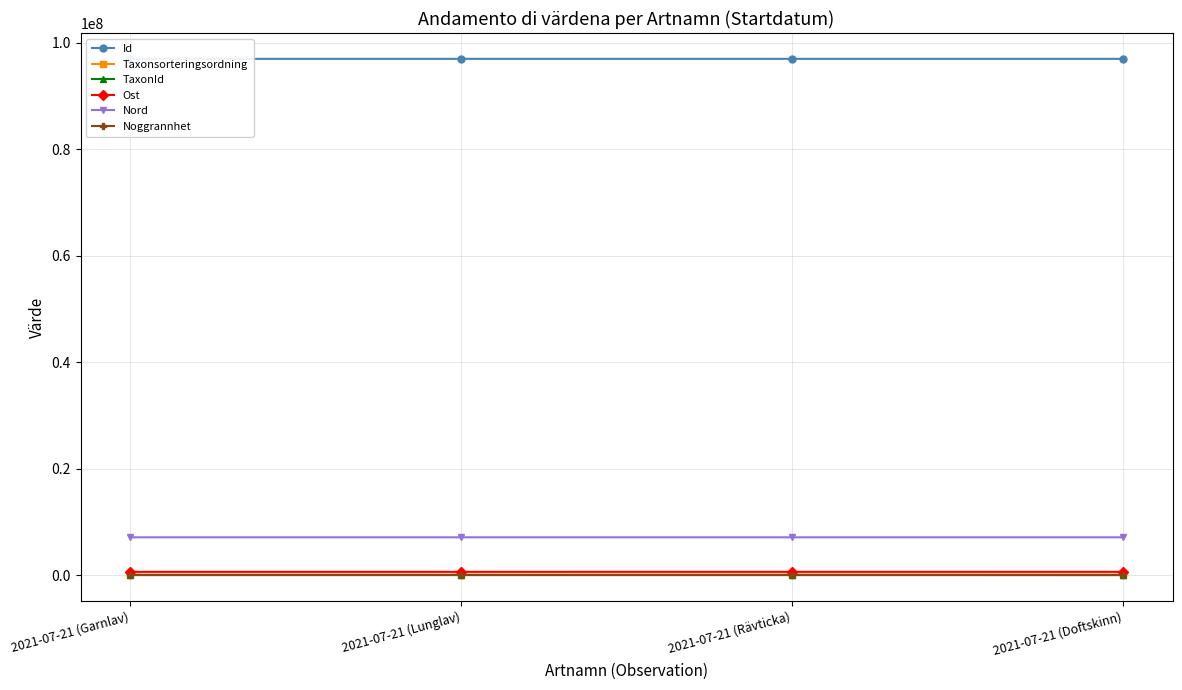

At which category is the sum across all series the highest?

2021-07-21 (Rävticka)